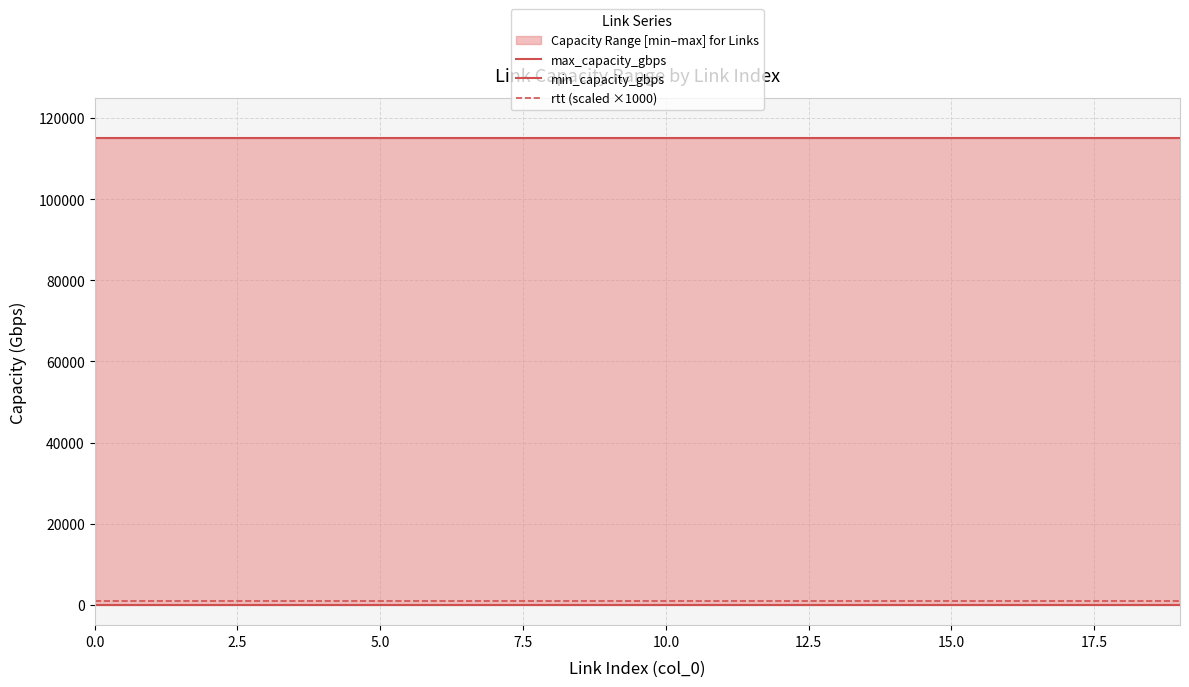

How many data points does each series have?

20